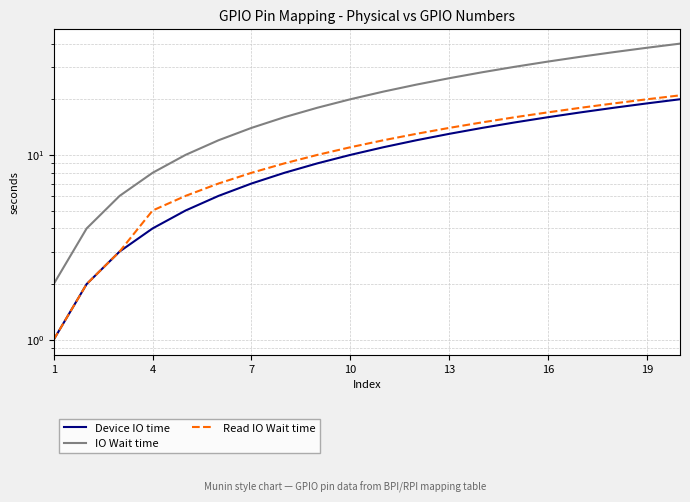

How many series are shown in this chart?

3